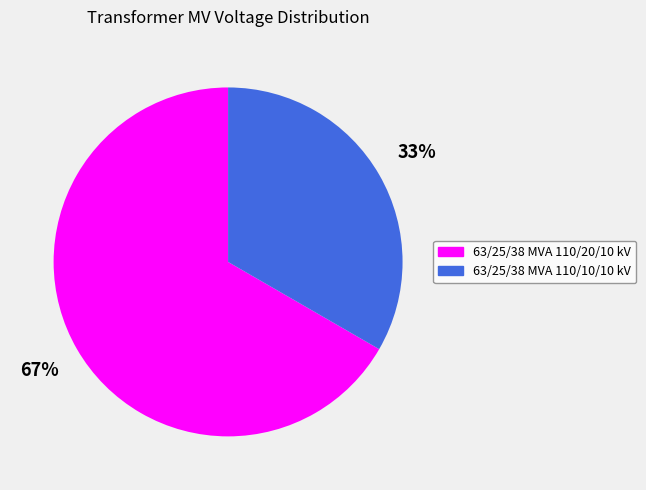

Which slice is the largest?

63/25/38 MVA 110/20/10 kV